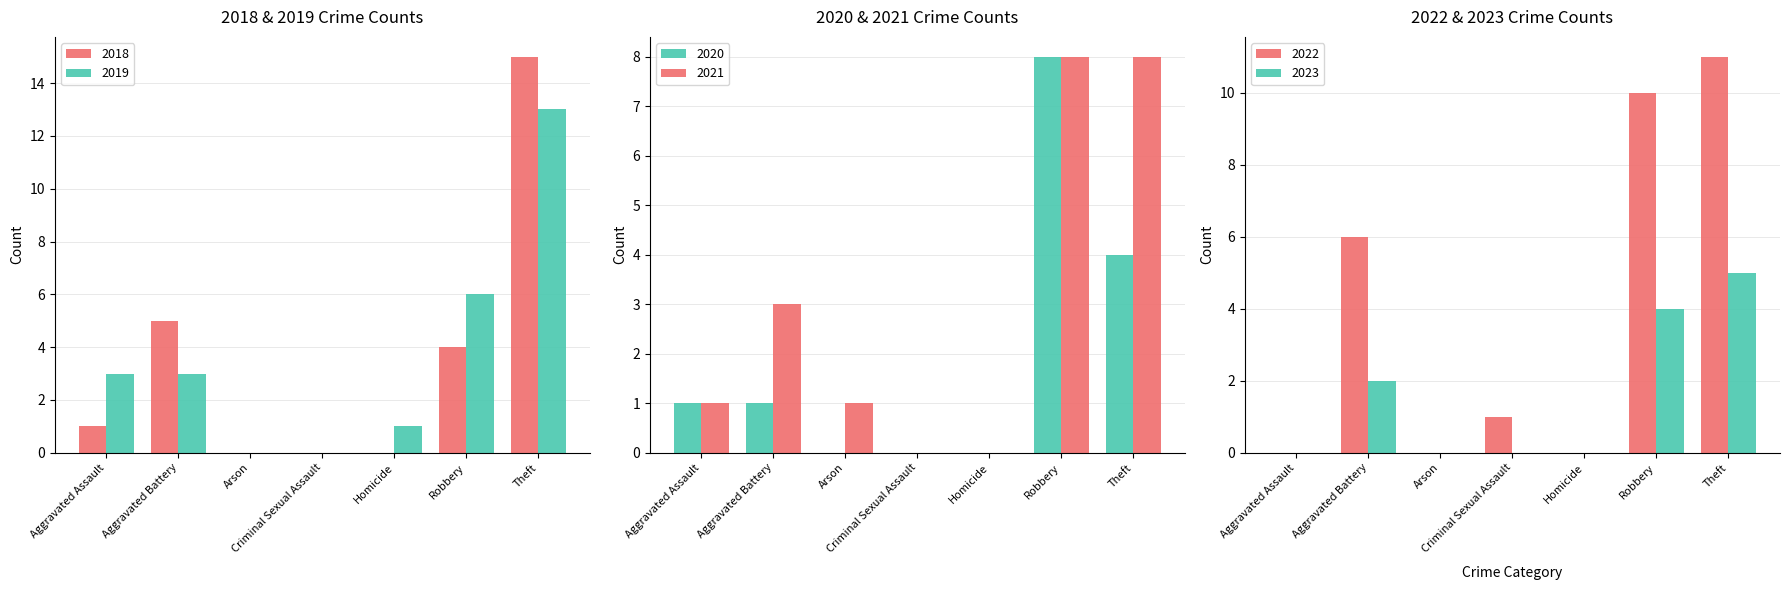

Are the bars horizontal?

No